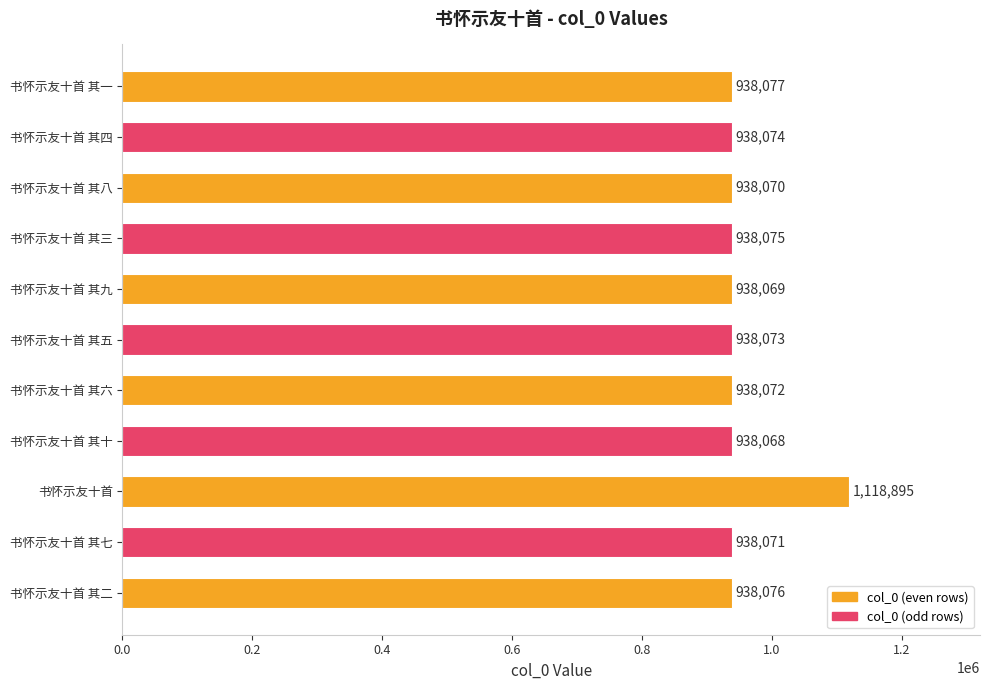

Approximately how many times larger is the value at 书怀示友十首 其九 compared to 书怀示友十首 其六?

1.0